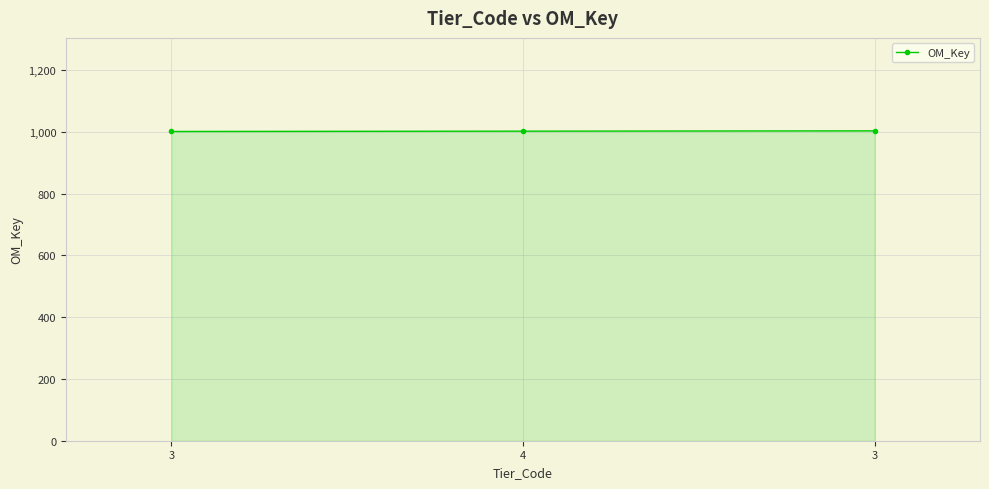

What is the ratio of the value at 3 to the value at 4?

1.0